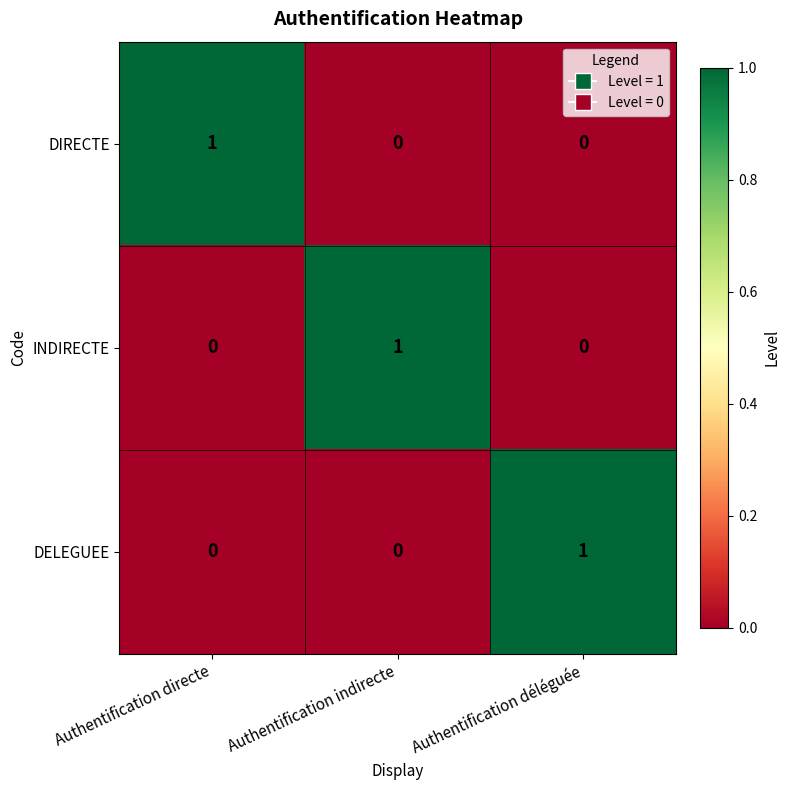

The DIRECTE series shows 0 at Authentification indirecte. True or false?

True